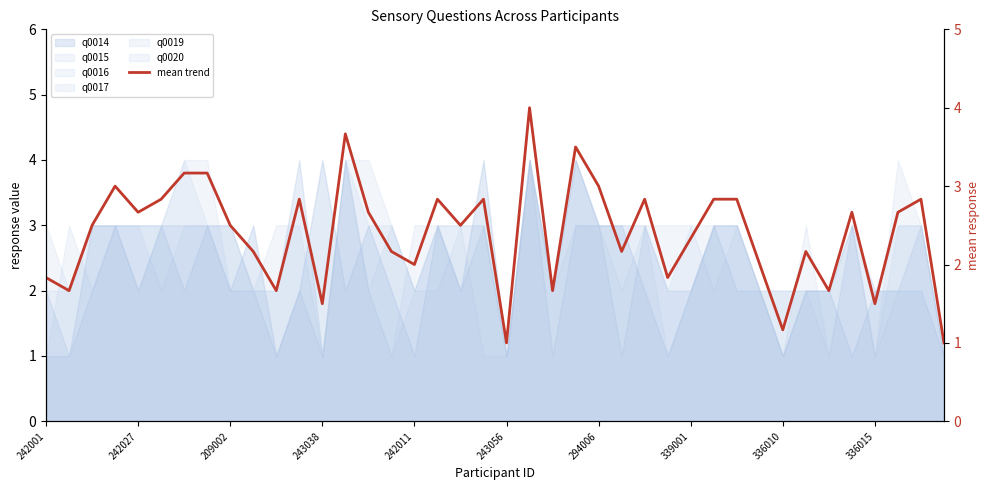

How many interior local valleys (lower than both neighbors) does the data have?

13